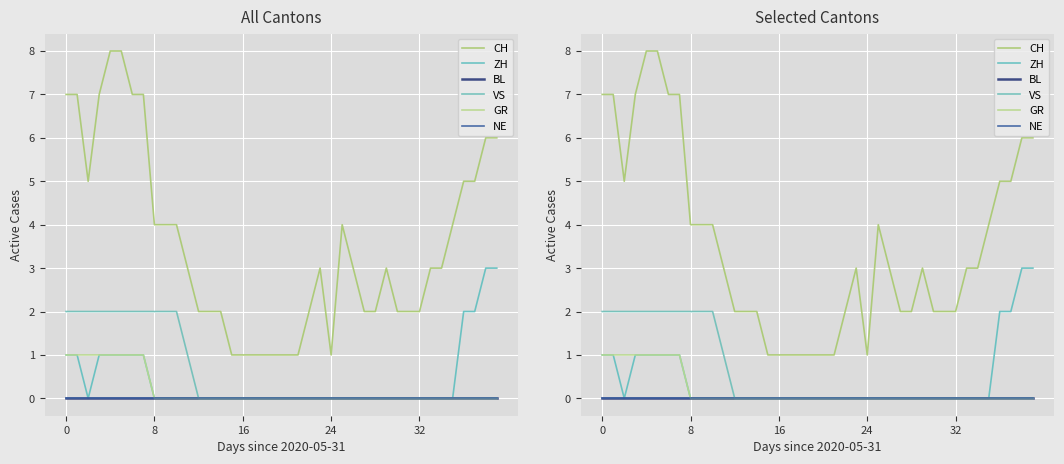

True or false: ZH and NE intersect in this chart.

False